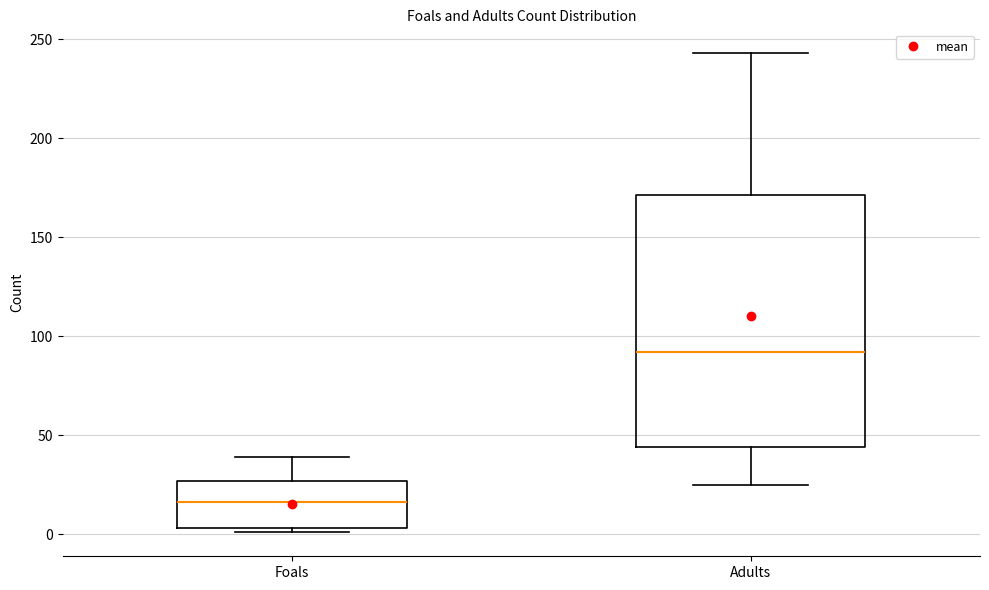

Reading left to right, transcribe this box plot: for each box, give where its median line is, the range the box spans, and where its two whiskers end, as read against the y-axis. The values are not printed on the chart, so give them approximately, as read against the axis.

Foals: median 15, box 5 to 25, whiskers 0 to 40
Adults: median 90, box 45 to 170, whiskers 25 to 245